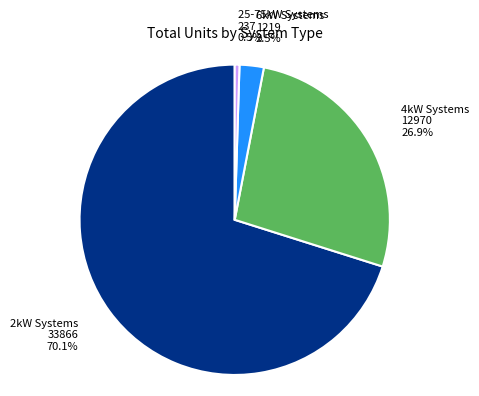

Is there a majority slice in this chart?

Yes